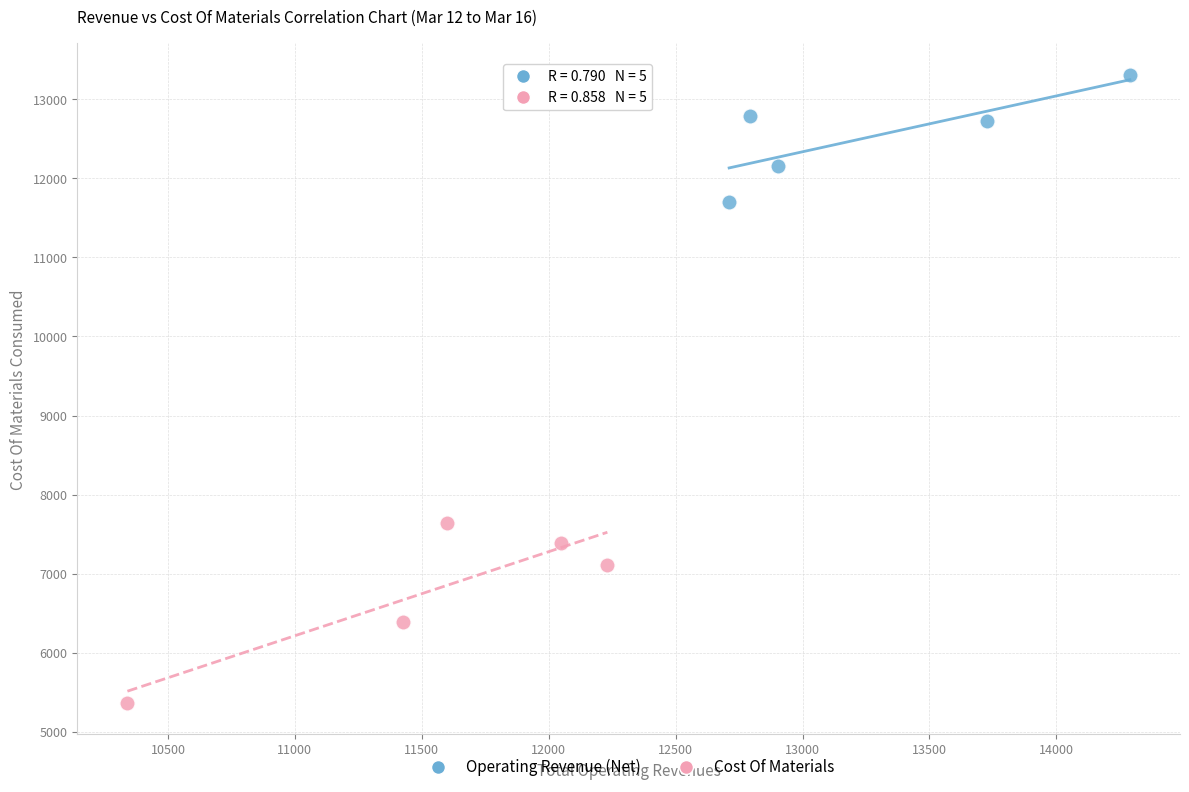

Which series has the largest Y range (max minus min)?

Cost Of Materials